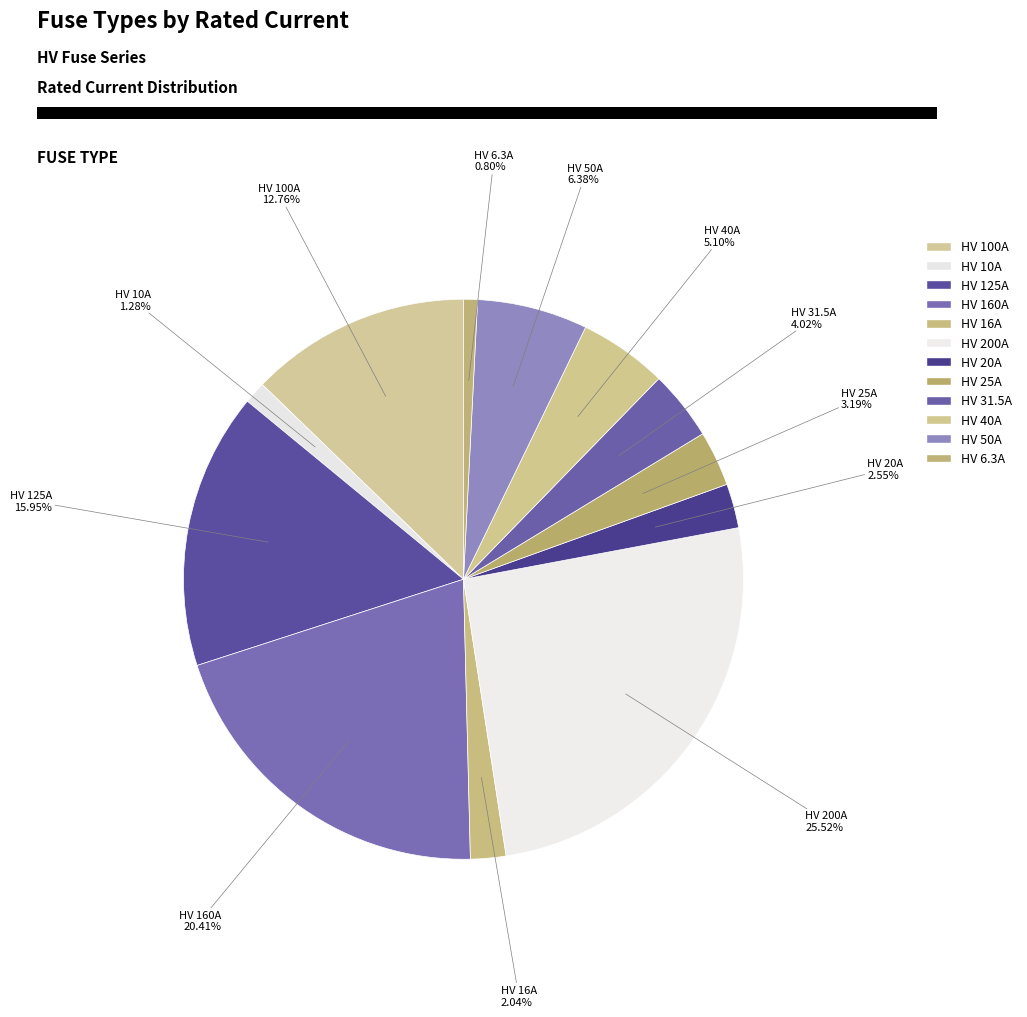

How many slices are in this pie chart?

12